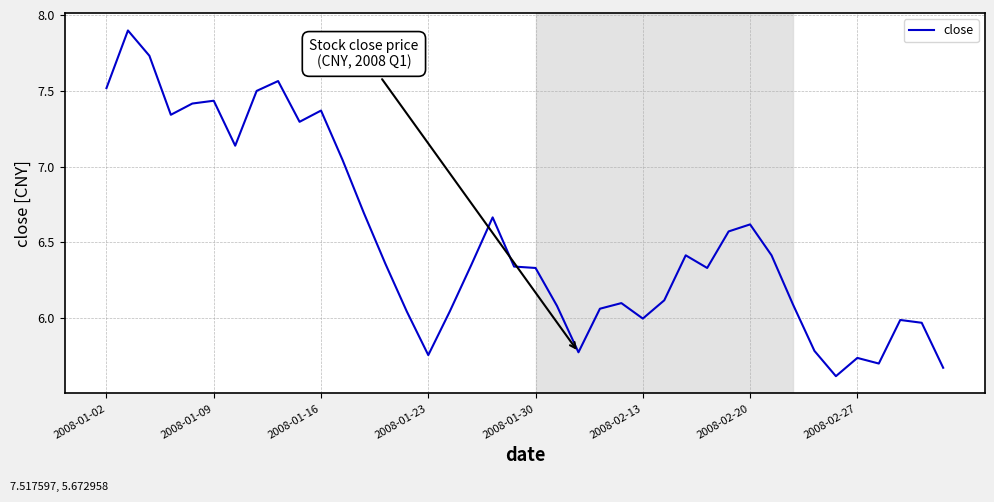

What is the maximum value shown in the chart?

7.9